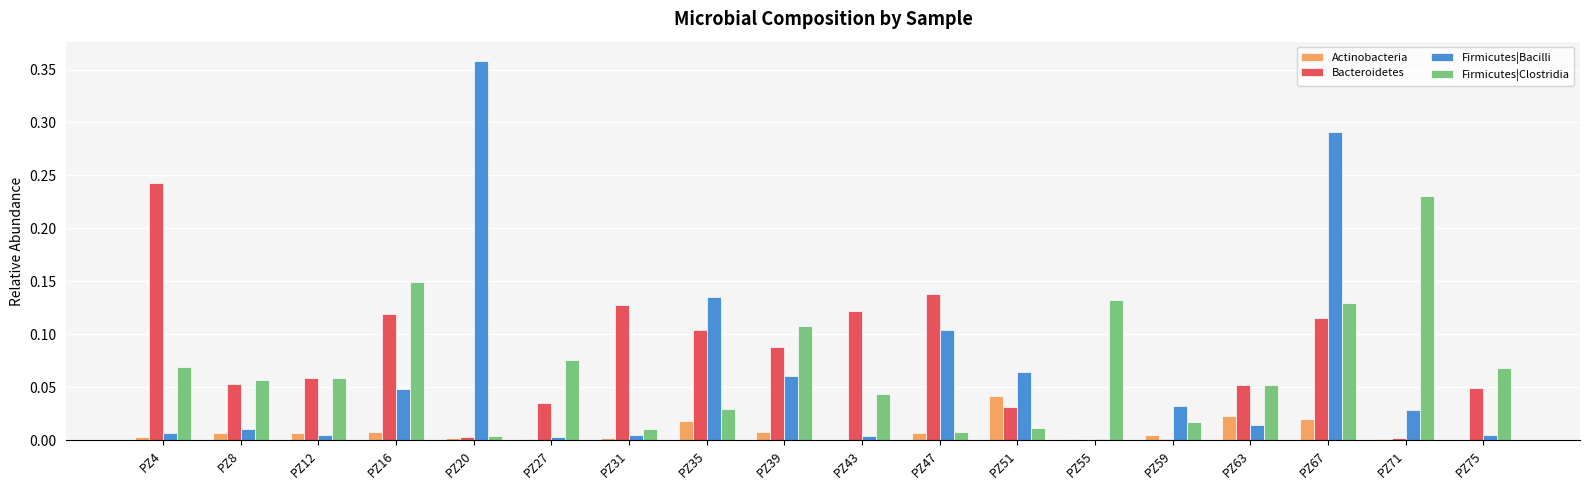

At which category does the chart reach its peak across all series?

PZ20